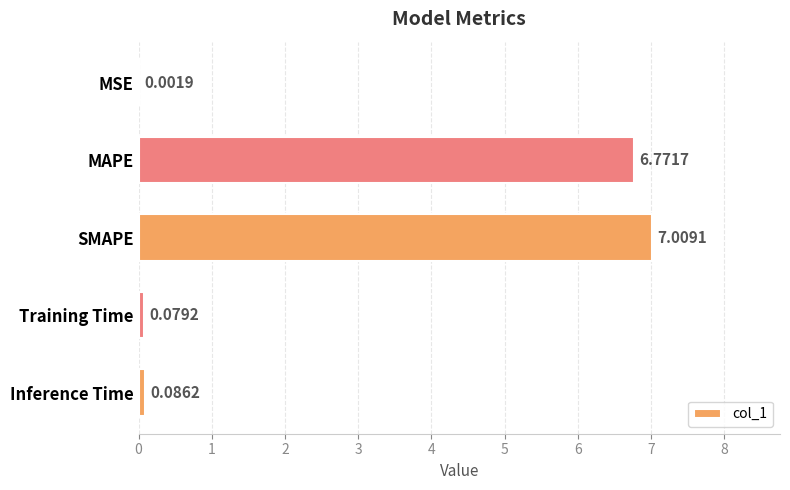

Are the bars grouped side by side (vs. stacked)?

No